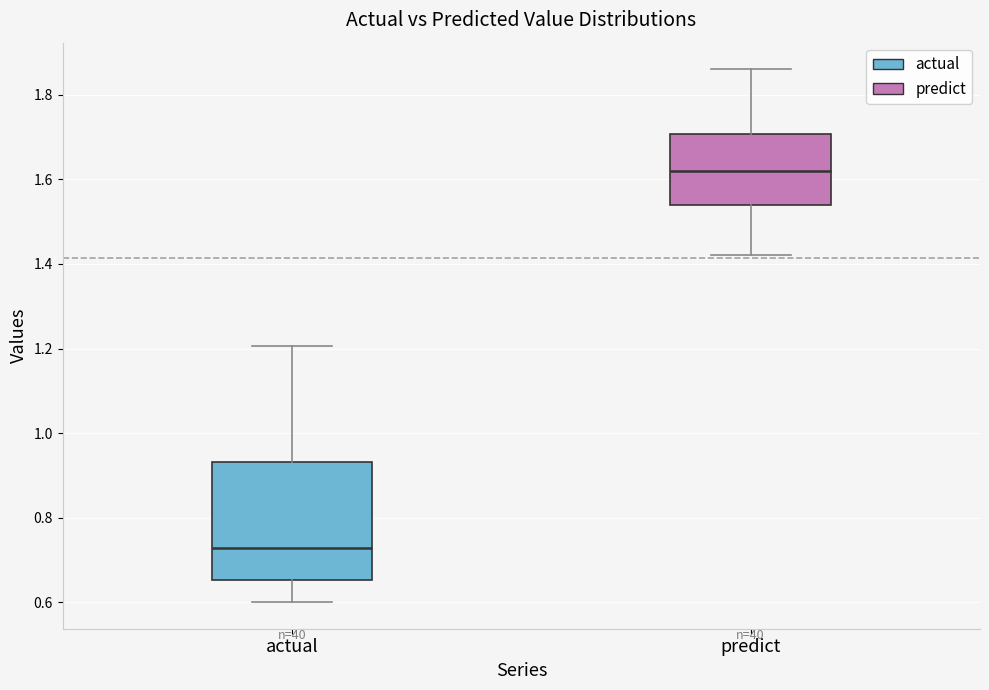

Reading left to right, read every box against the y-axis: the position of its median line, the range the box covers, and the ends of its whiskers. The values are not printed on the chart, so give them approximately, as read against the axis.

actual: median 0.72, box 0.66 to 0.94, whiskers 0.60 to 1.20
predict: median 1.62, box 1.54 to 1.70, whiskers 1.42 to 1.86